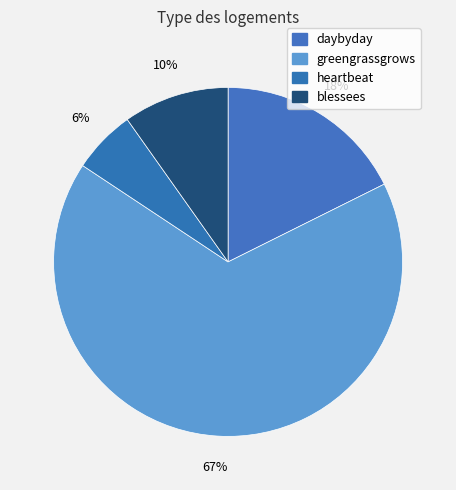

Which slice is the largest?

greengrassgrows